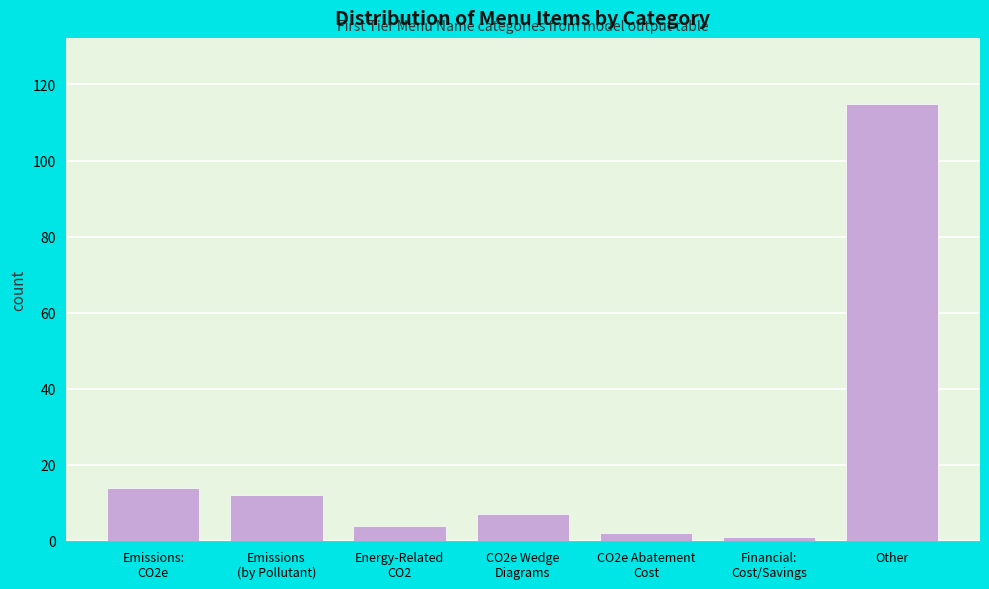

Reading left to right, transcribe all the data shown in this chart.

14	12	4	7	2	1	115